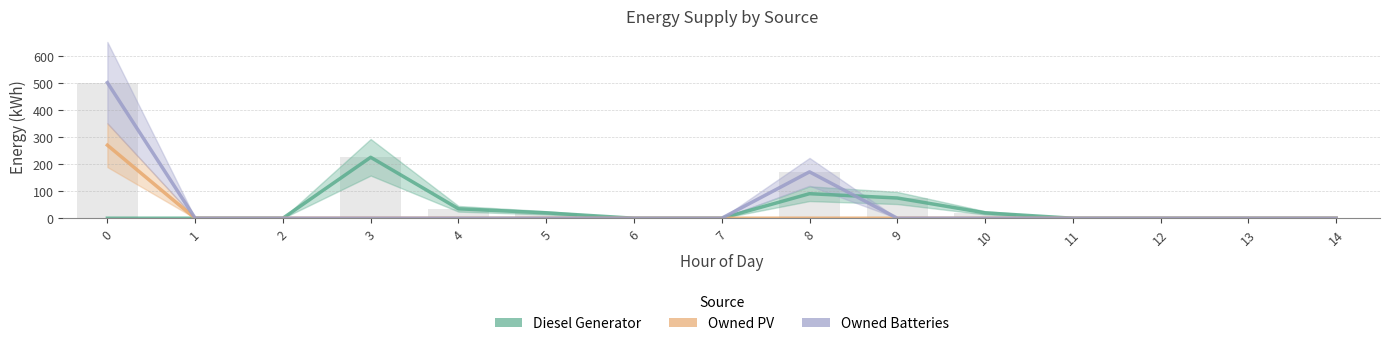

List the series in order of their overall mean, lowest first.

Owned PV, Diesel Generator, Owned Batteries